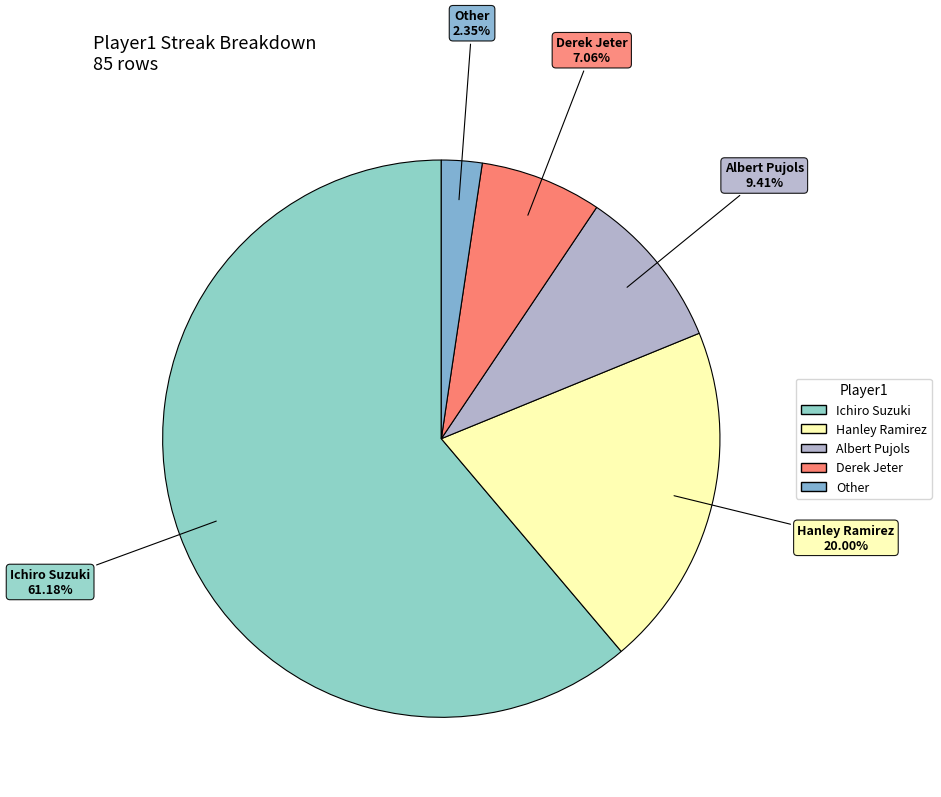

What is the largest slice in the pie chart?

Ichiro Suzuki